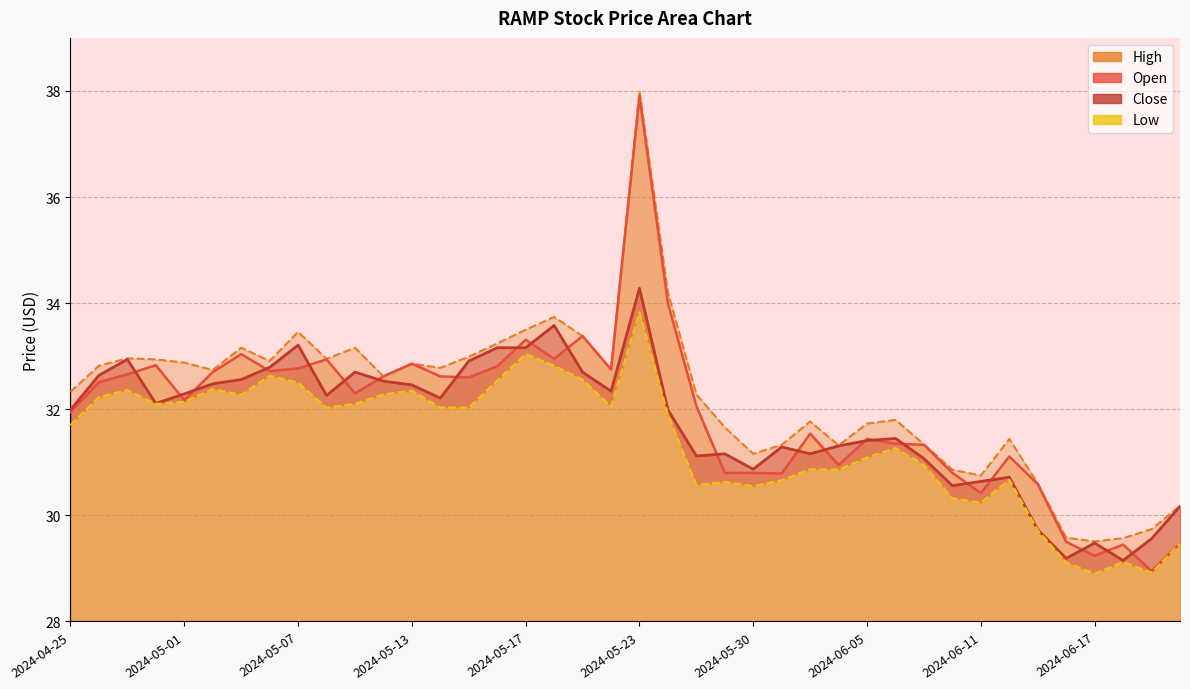

Which series has the largest total across all categories?

High